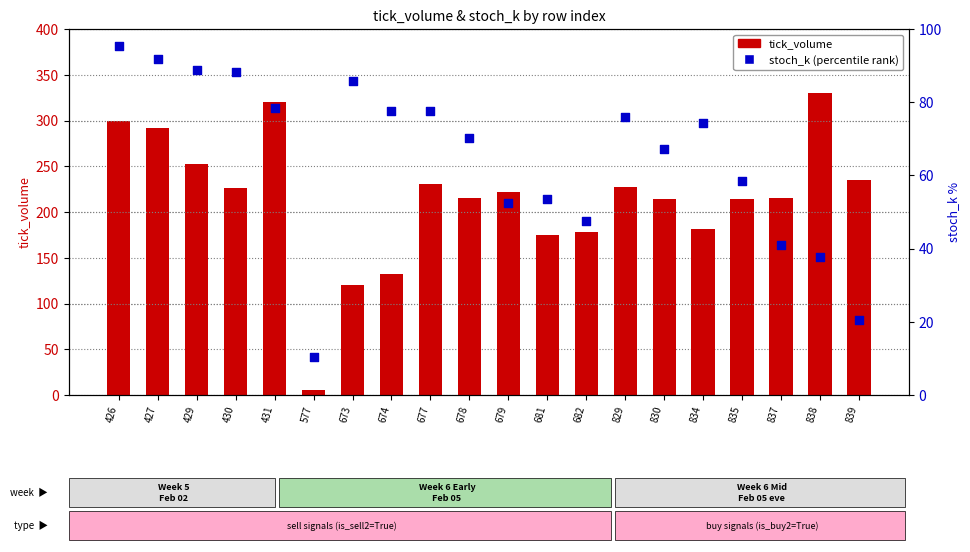

Which series contains the lowest Y value?

tick_volume